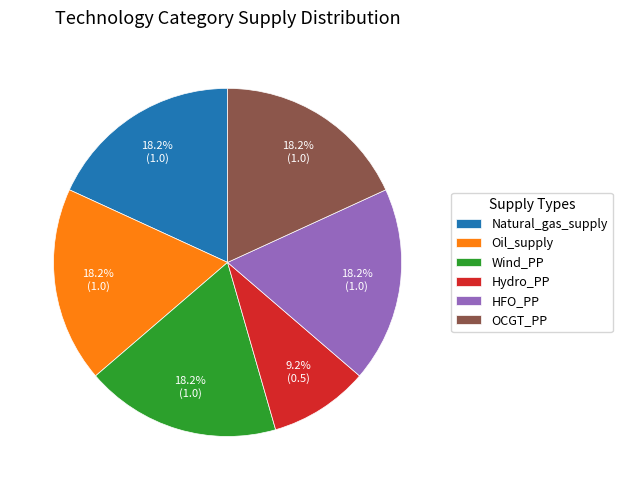

Count the number of slices in the pie.

6